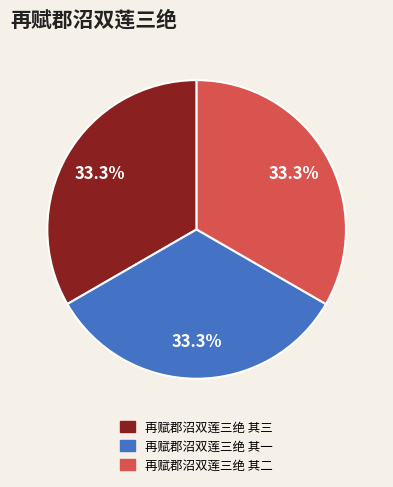

How many segments does this pie chart have?

3